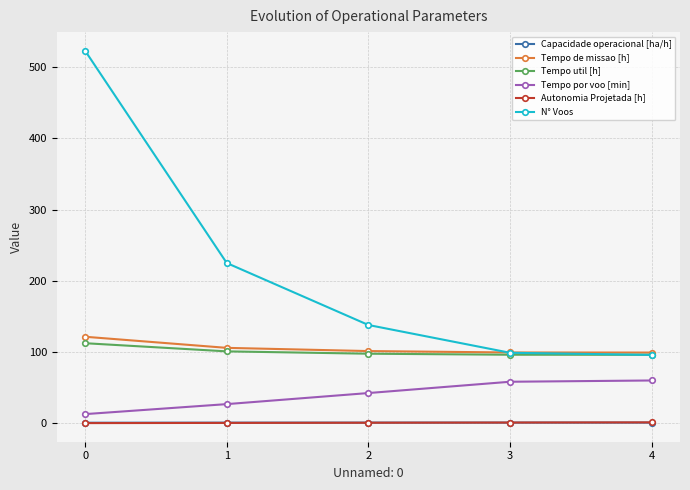

Which series has the widest spread of values?

N° Voos